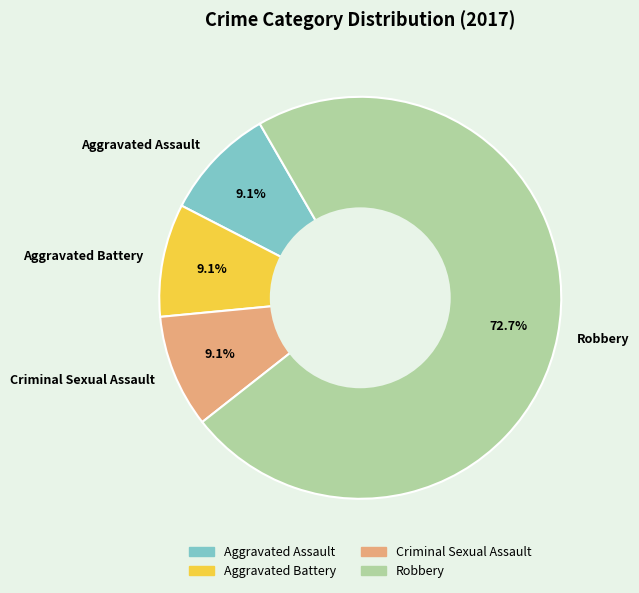

What is the largest slice in the pie chart?

Robbery